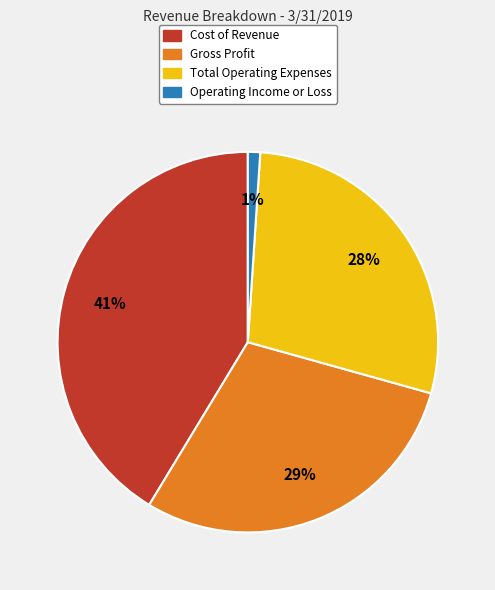

What percentage is the Cost of Revenue slice, to the nearest percent?

41%